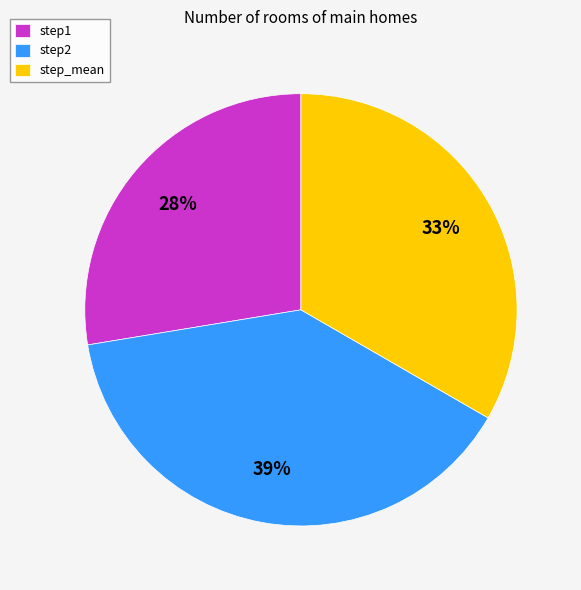

To the nearest percent, what portion does step1 represent?

28%